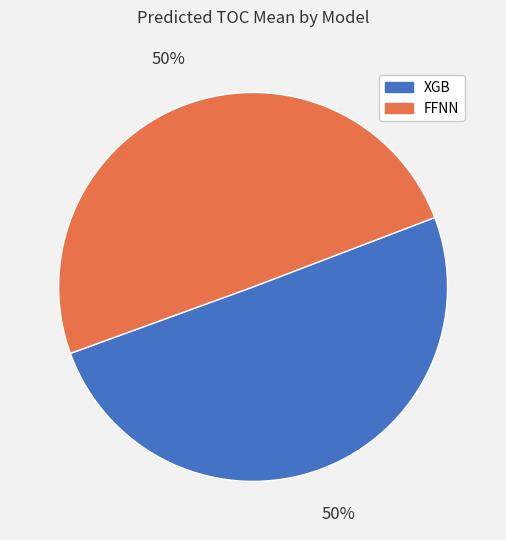

What is the ratio of the value at FFNN to the value at XGB?

1.0